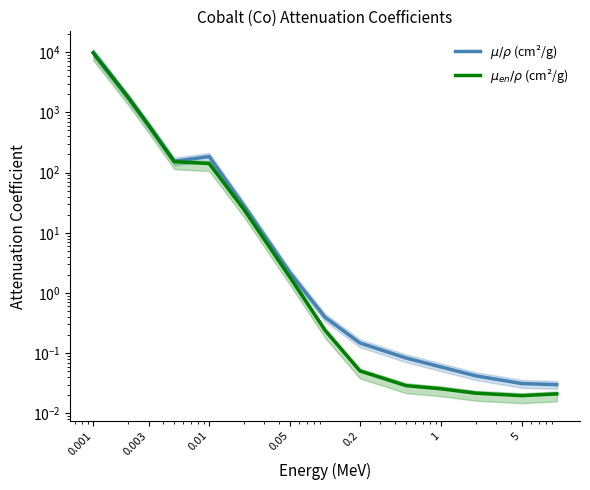

What is the sum of all $\mu/\rho$ (cm²/g) values?

12557.3